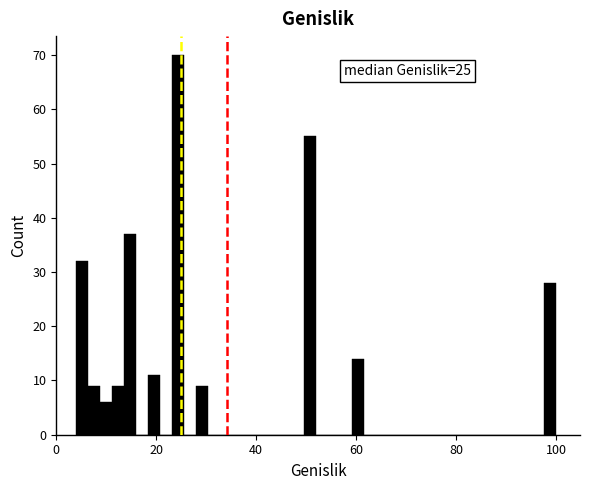

Around what value on the x-axis is the tallest bar? Give the approximate position of its centre, as read against the axis.

24